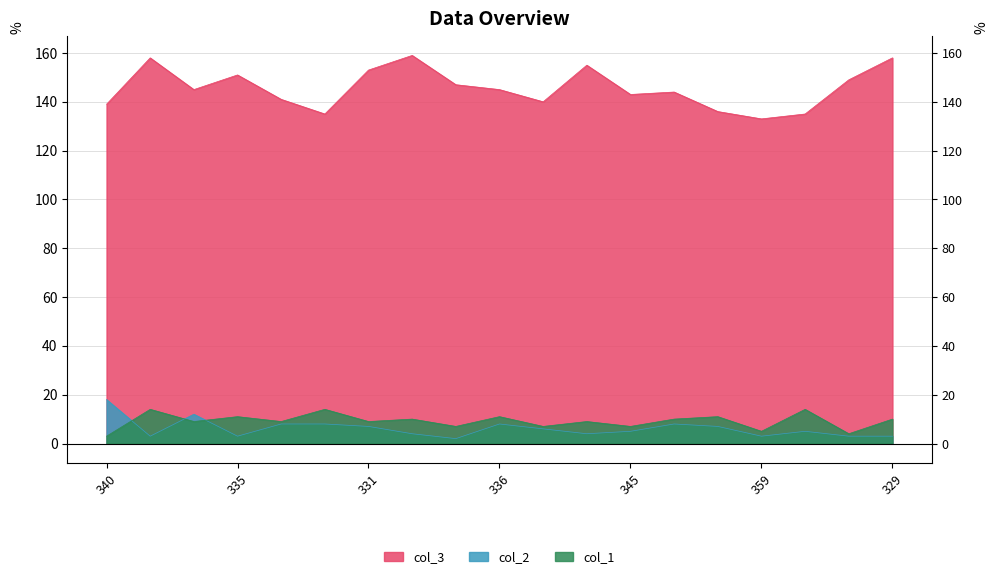

At which label is col_1 closest to 8?

334